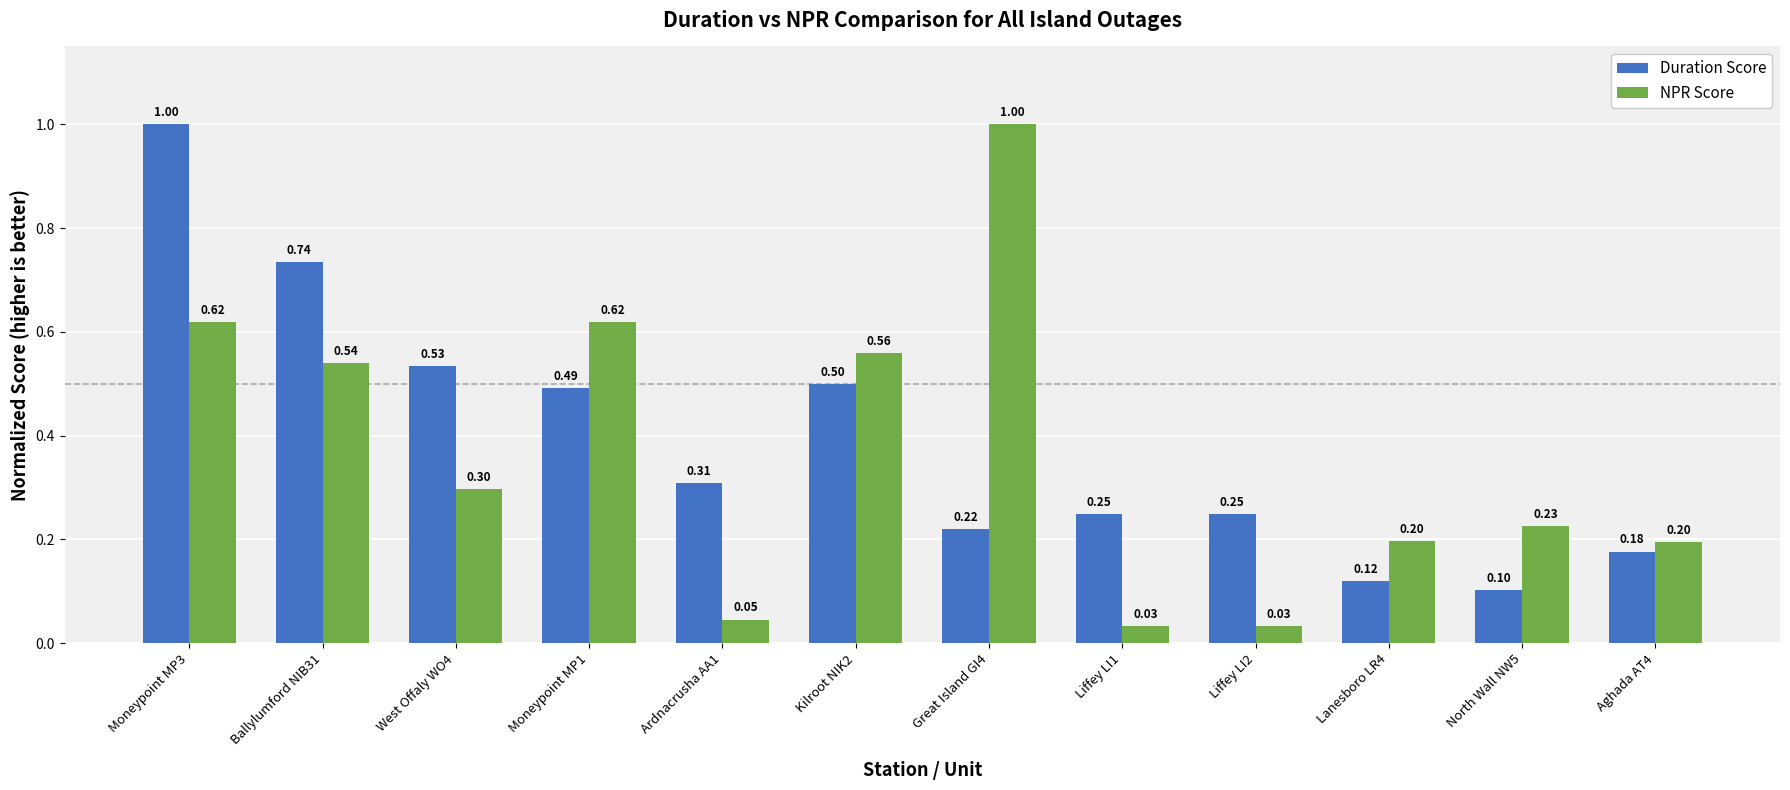

What is the sum of all Duration Score values?

4.7